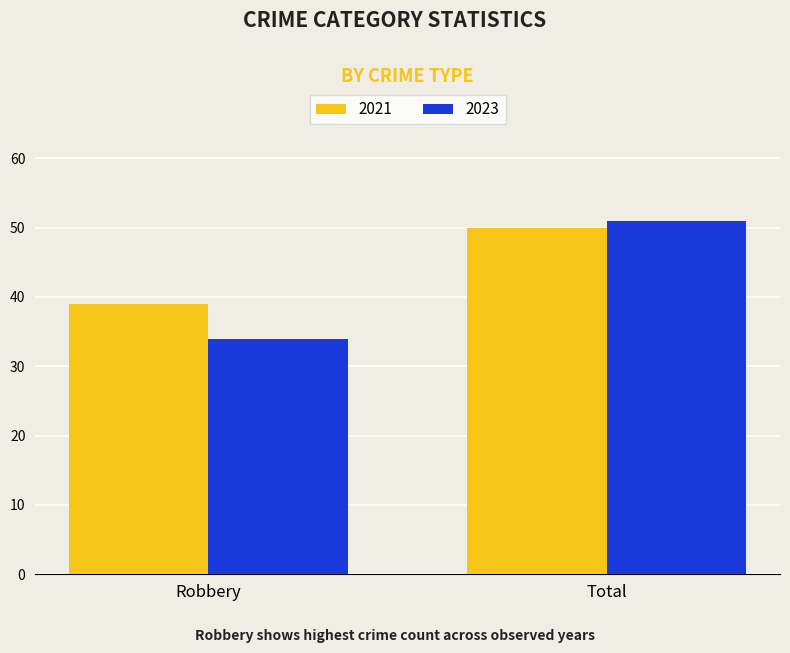

Is it true that 2021 equals 17 at Total?

False